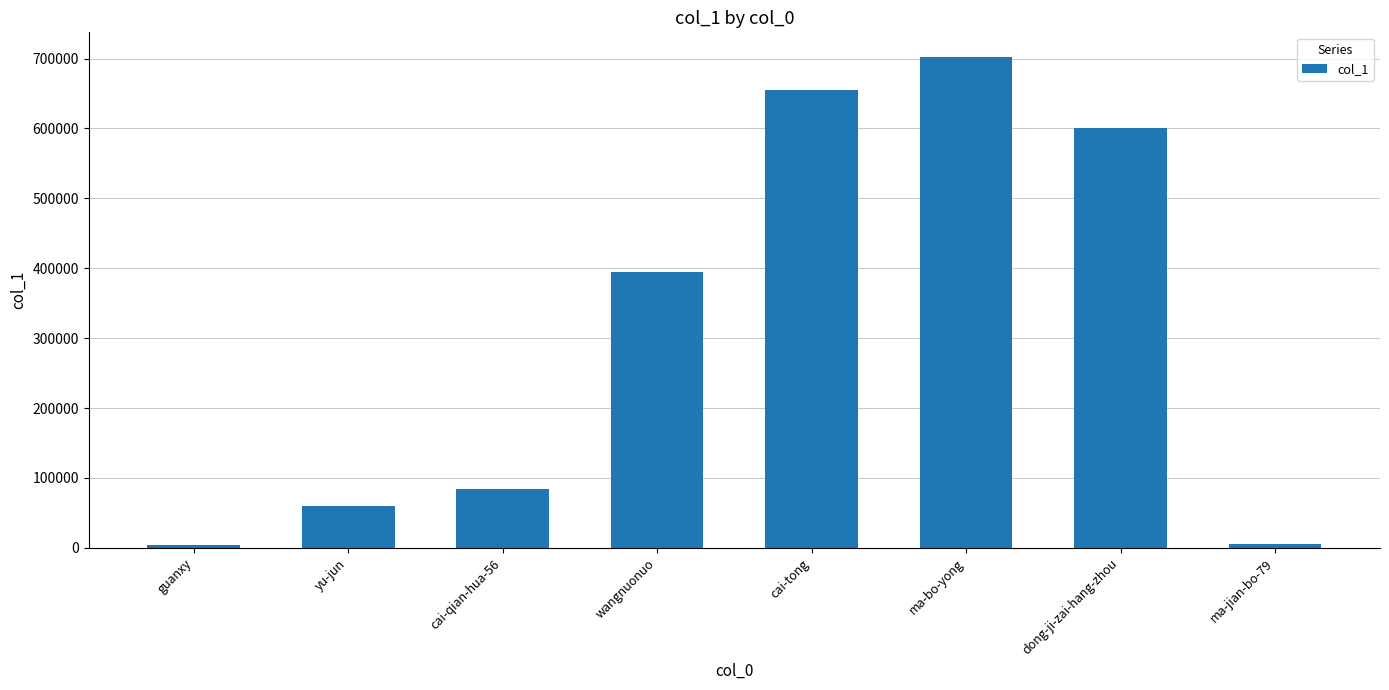

What is the label of the 1st bar from the left?

guanxy